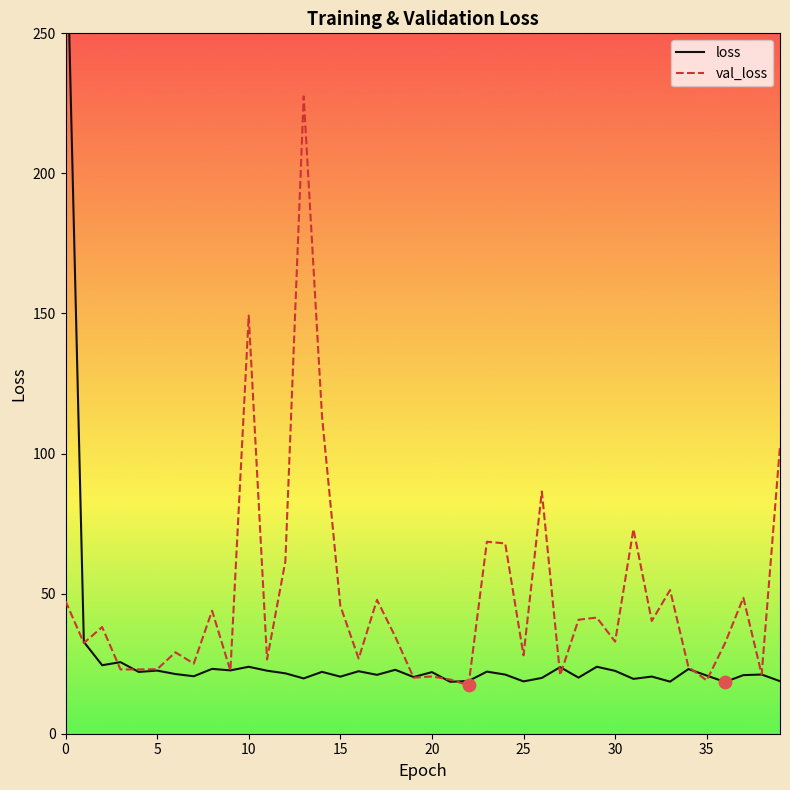

Which series reaches the maximum Y coordinate?

loss